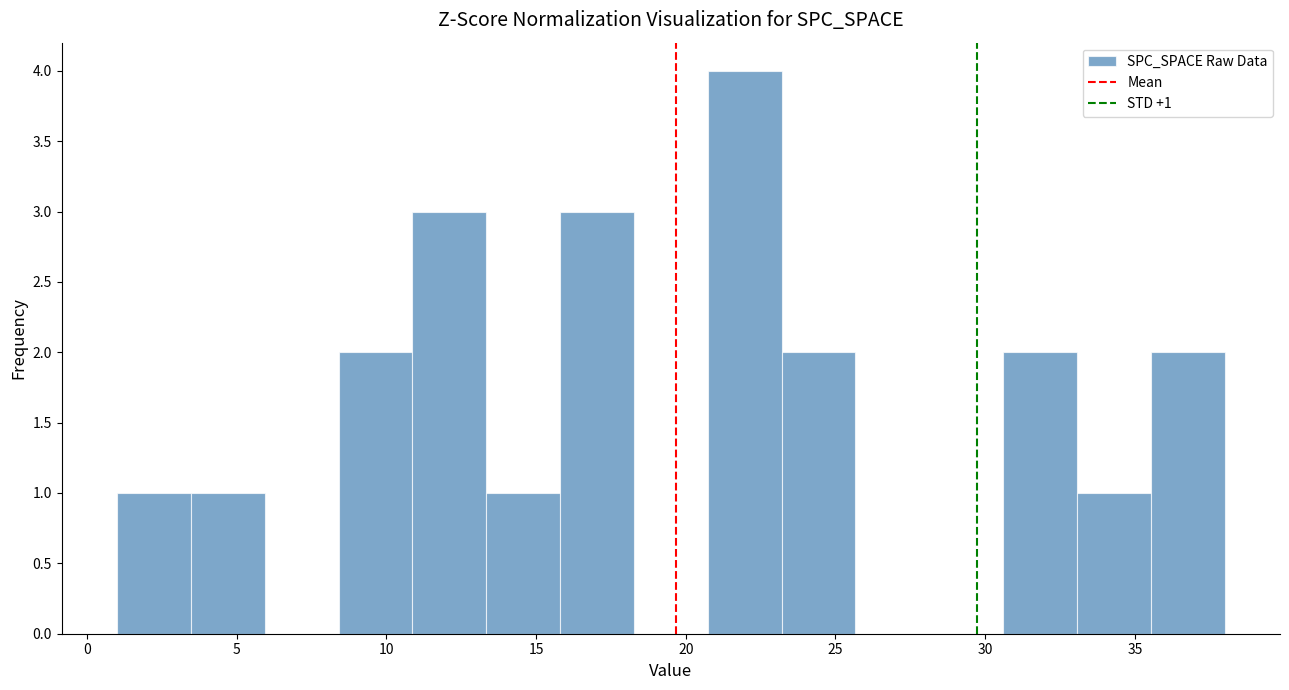

Which range on the x-axis has the tallest bar?

20.5 to 23.0